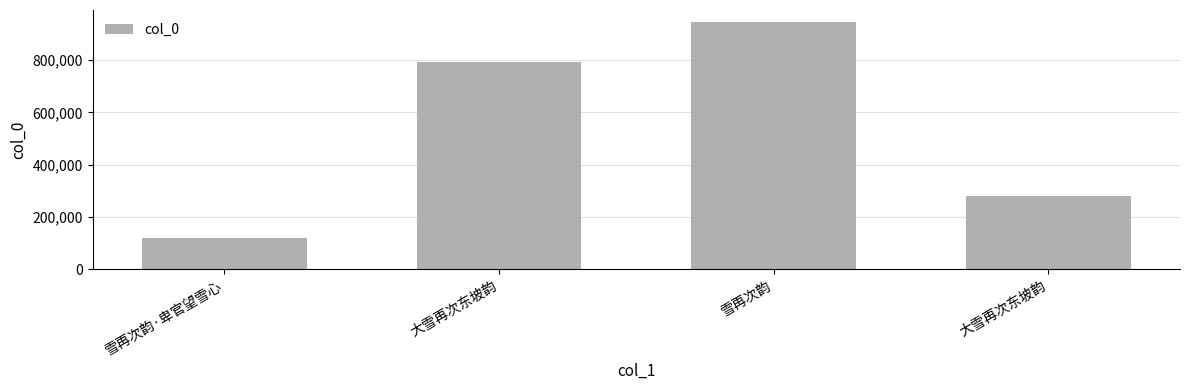

Are the bars horizontal?

No